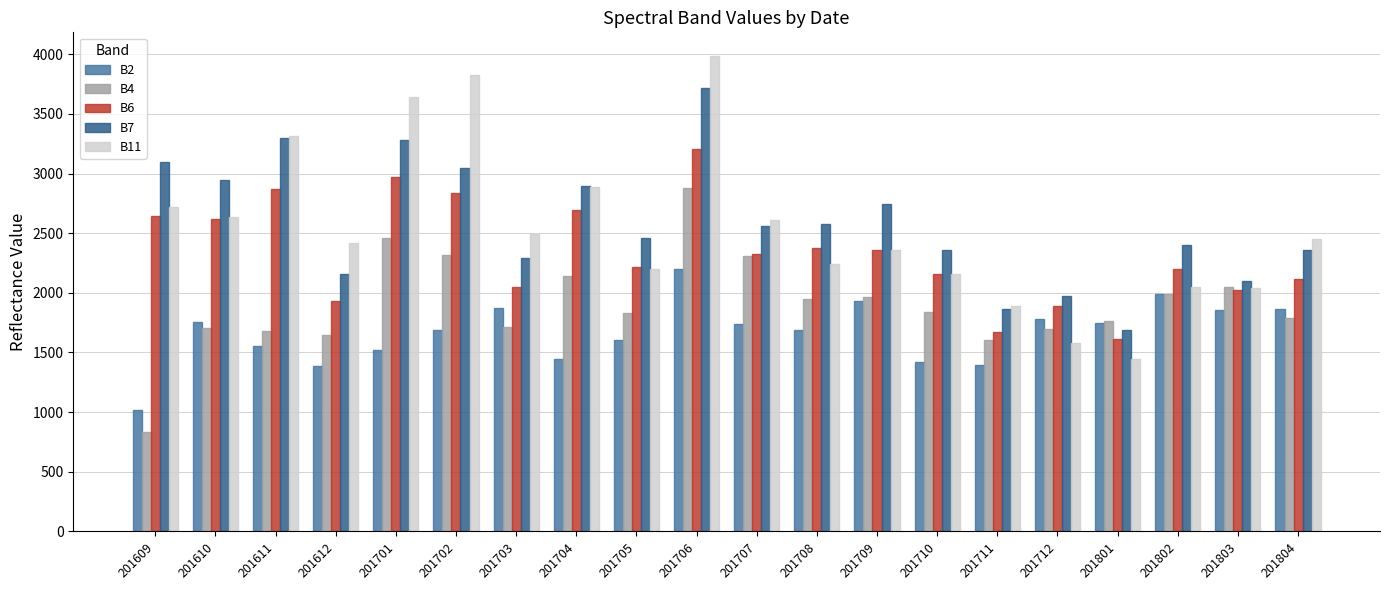

Which category has the lowest value across all series?

201609